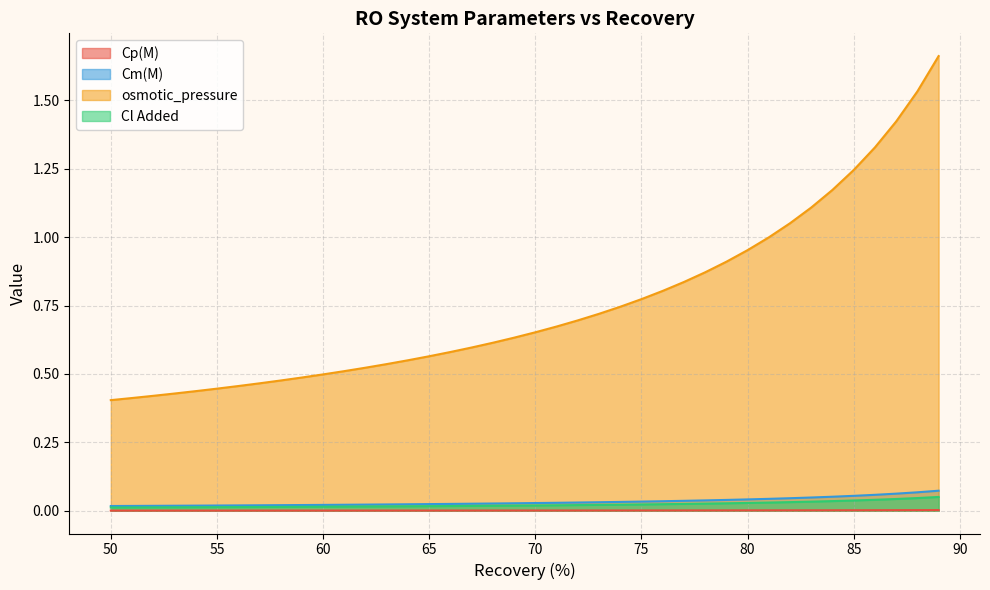

List the series in order of their peak value, highest first.

osmotic_pressure, Cm(M), Cl Added, Cp(M)